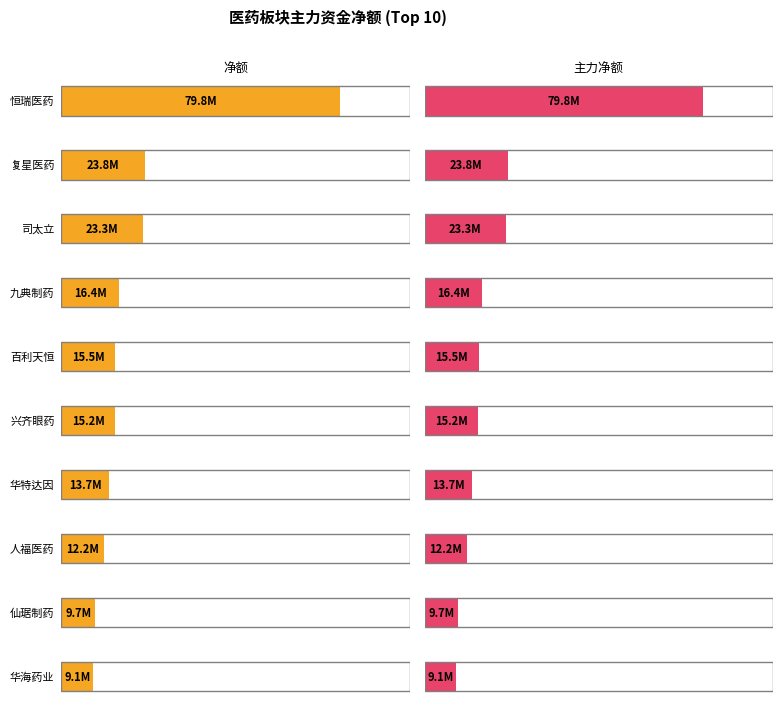

What is the label of the 1st bar from the left?

恒瑞医药